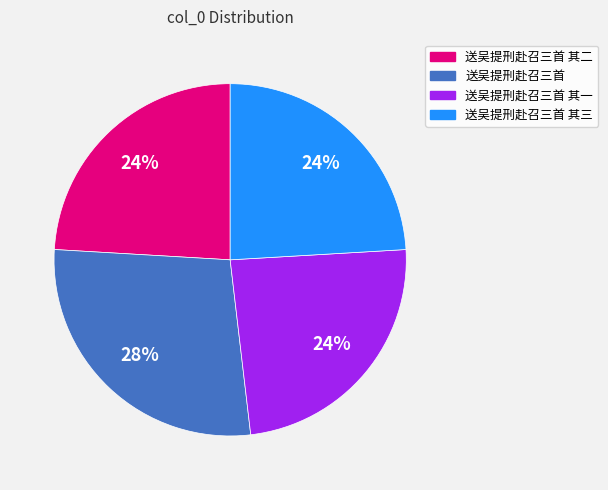

Is there any slice that represents more than half of the pie?

No